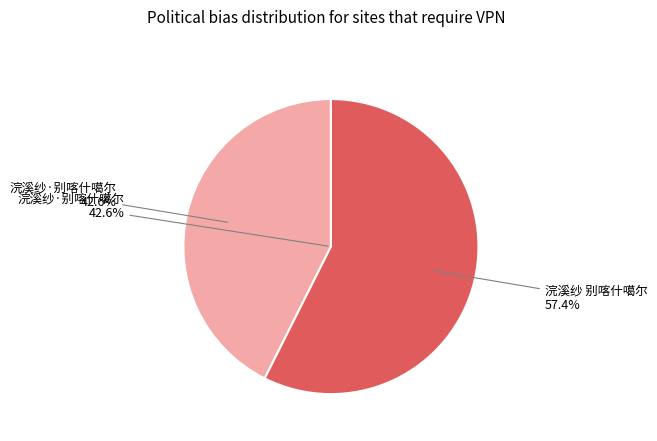

True or false: 浣溪纱·别喀什噶尔 accounts for 43% of the total.

True